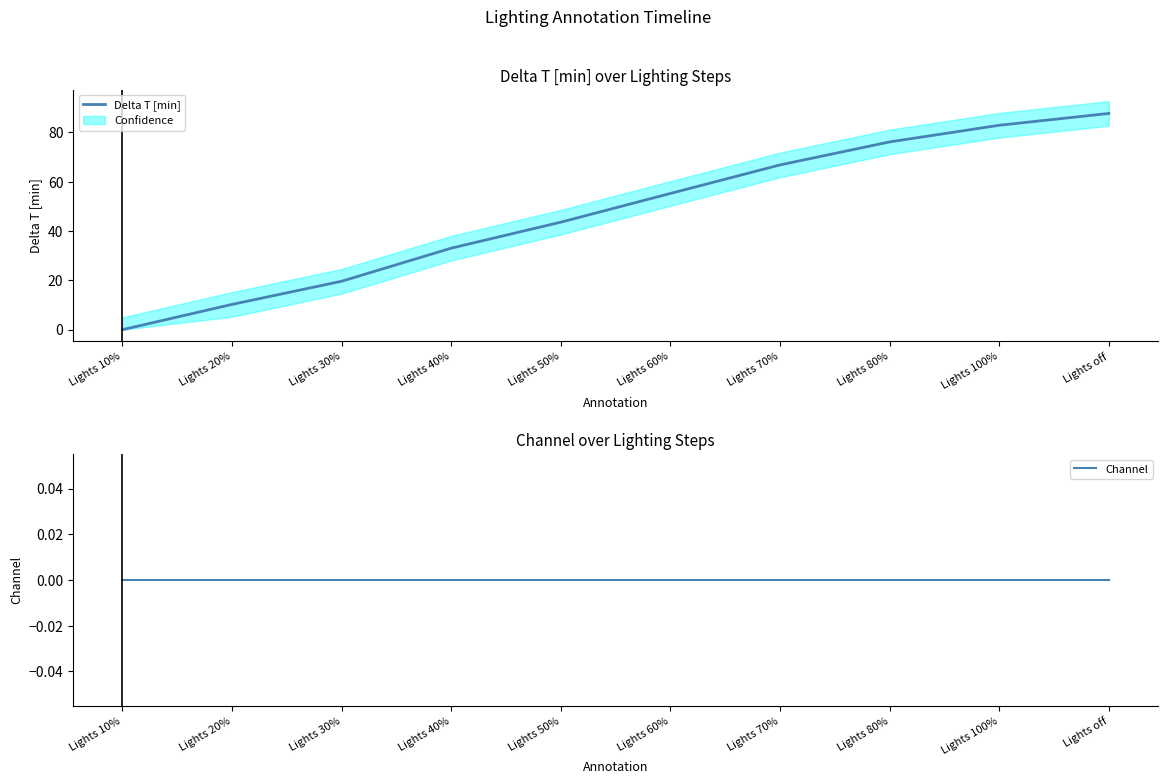

The value at Lights off is 152.9. True or false?

False